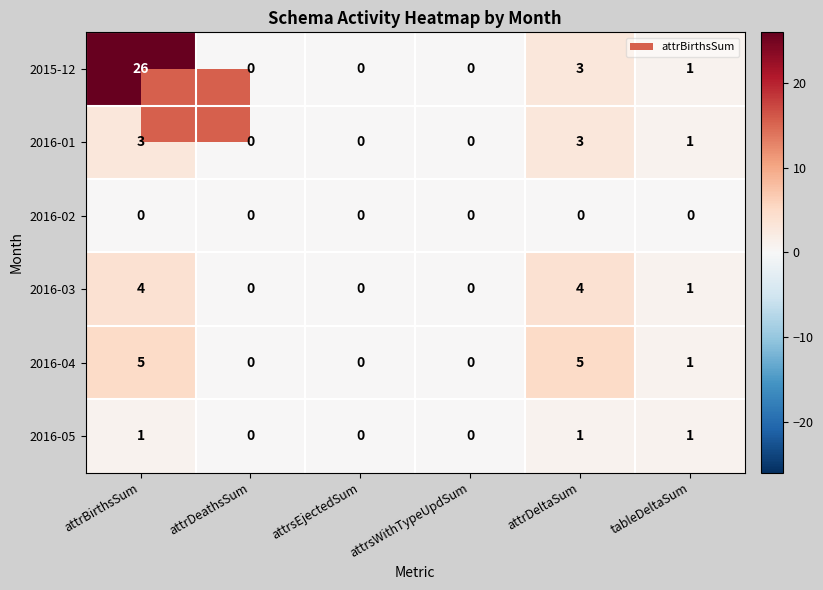

What is the maximum value shown in the chart?

26